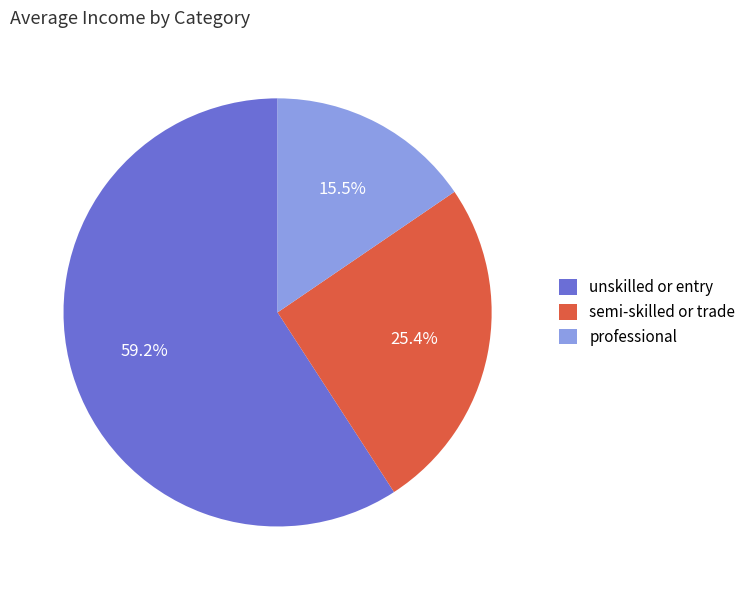

Which slice represents more than half of the pie?

unskilled or entry